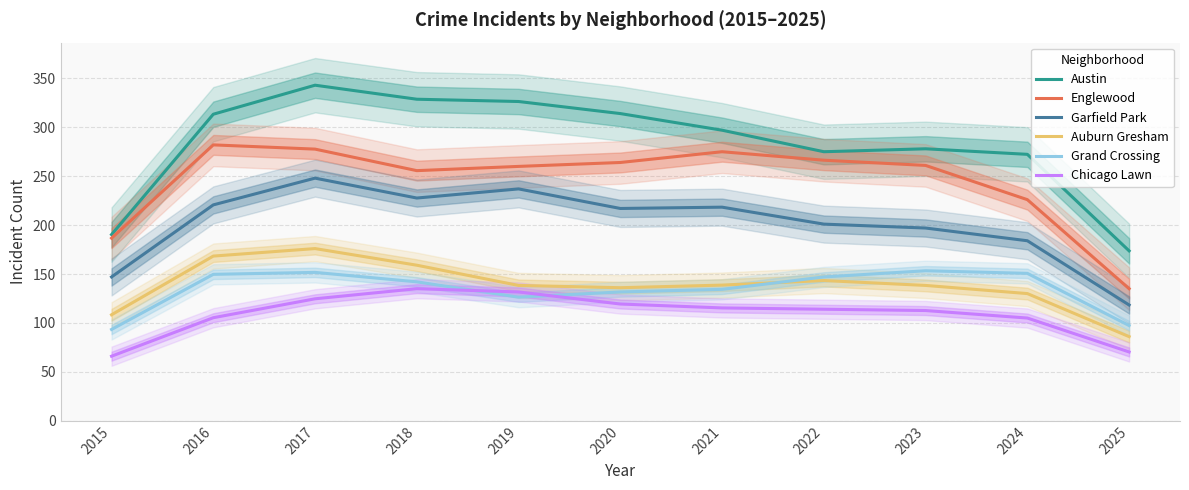

What is the greatest value displayed?

343.0